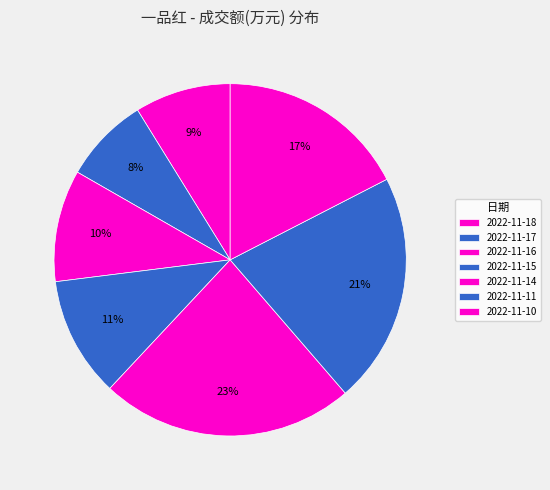

Is it true that 2022-11-16 is 10% of the pie?

True